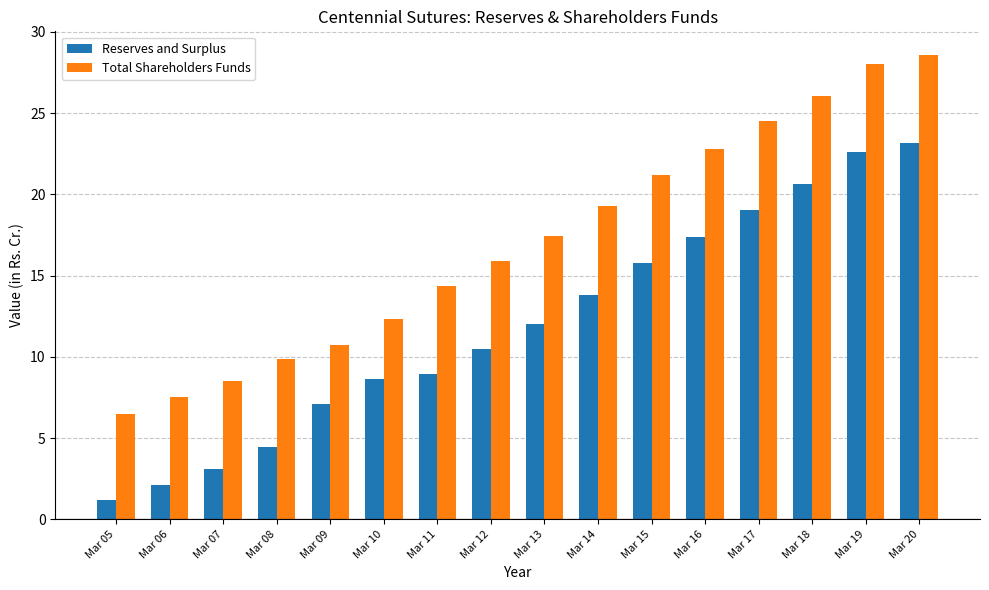

True or false: Total Shareholders Funds has a value of 19.3 at Mar 14.

True